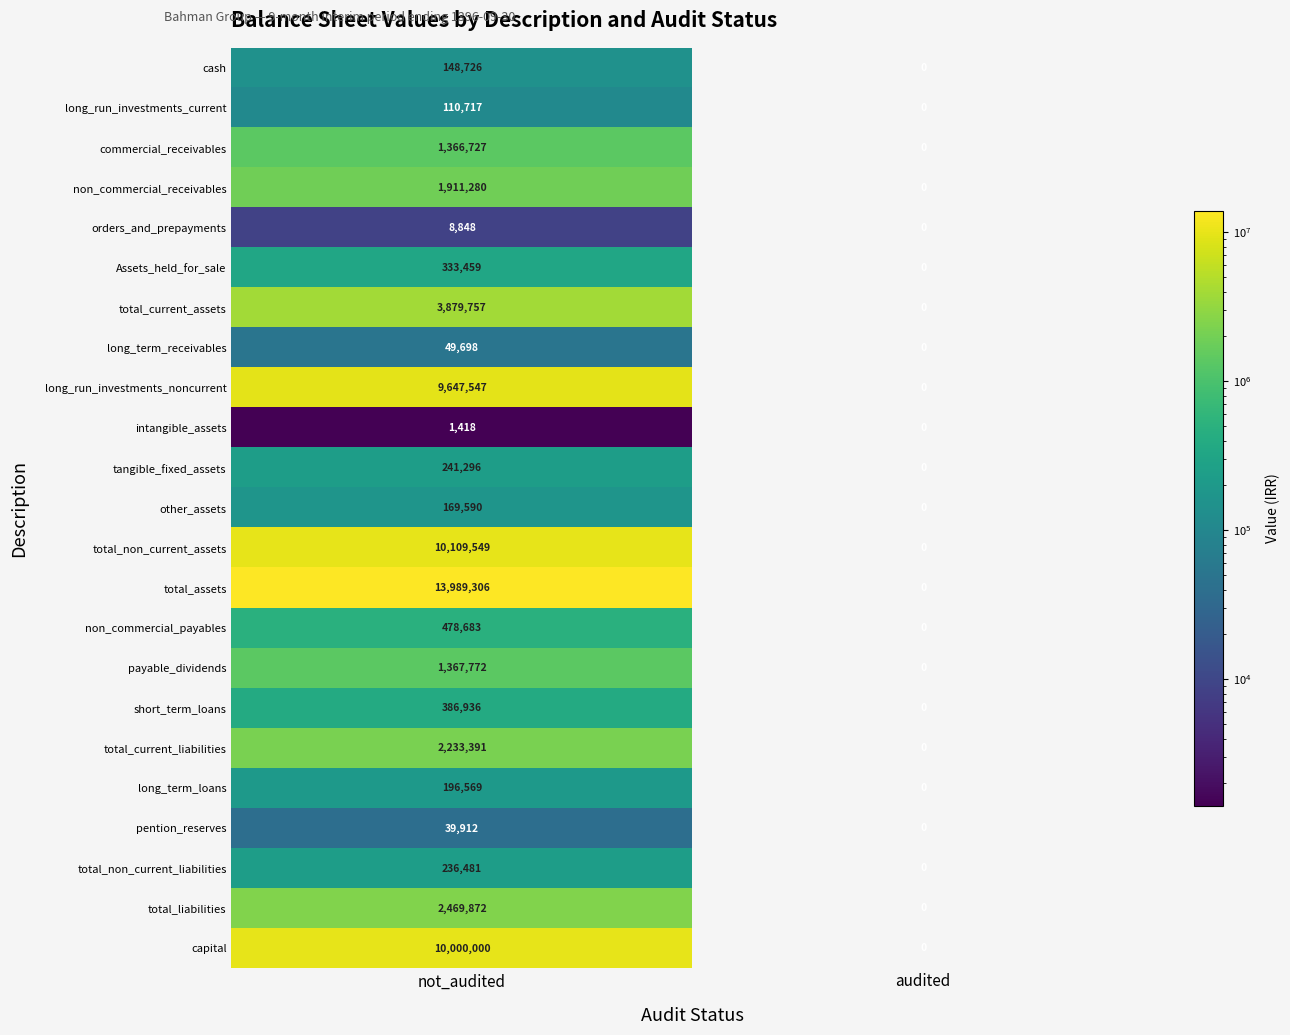

What is the average value of the cash series?

74363